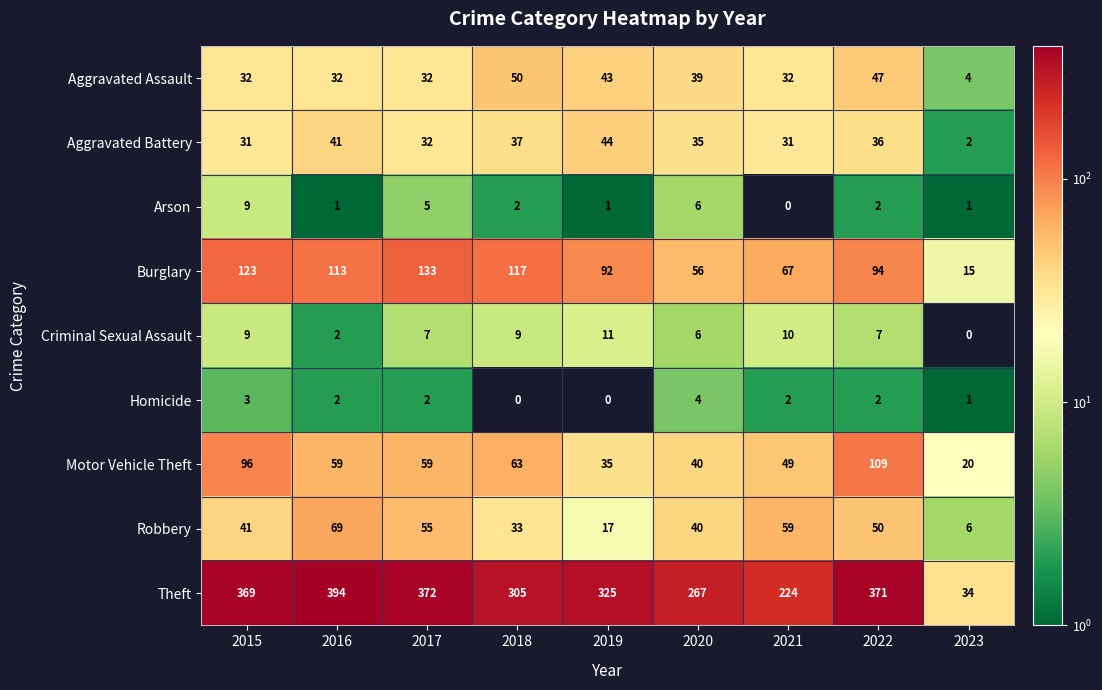

Is it true that Criminal Sexual Assault equals 11 at 2022?

False